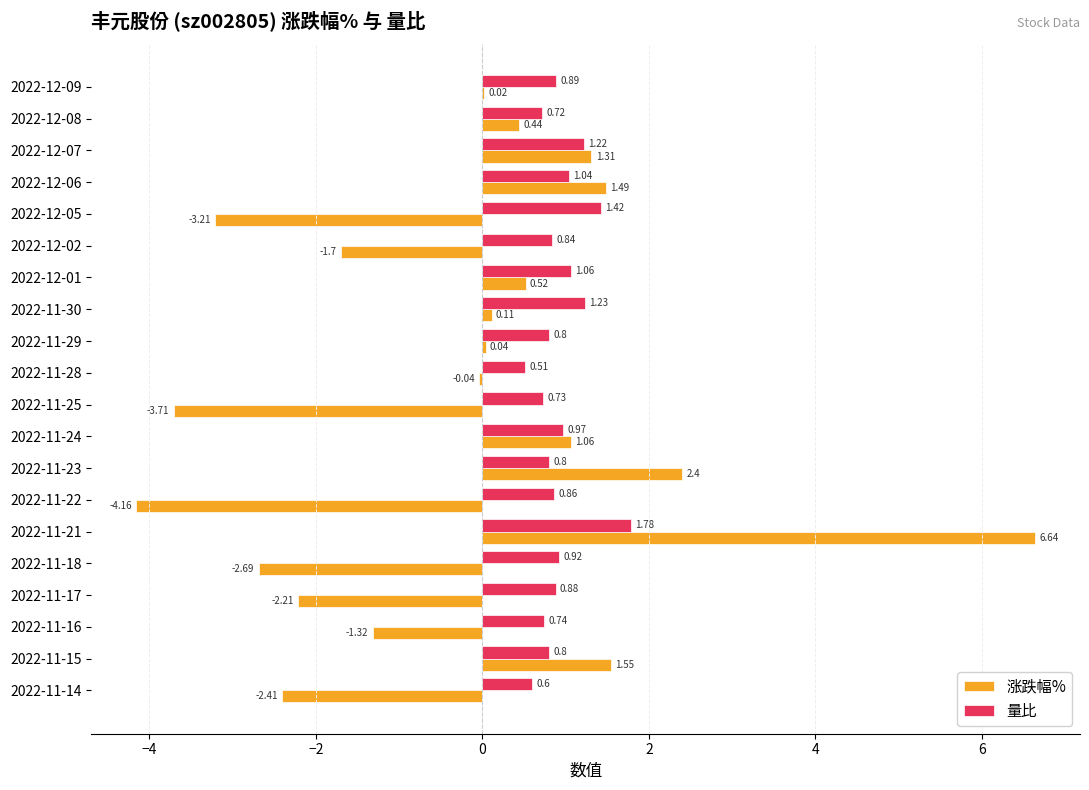

Which series has the largest total across all categories?

量比